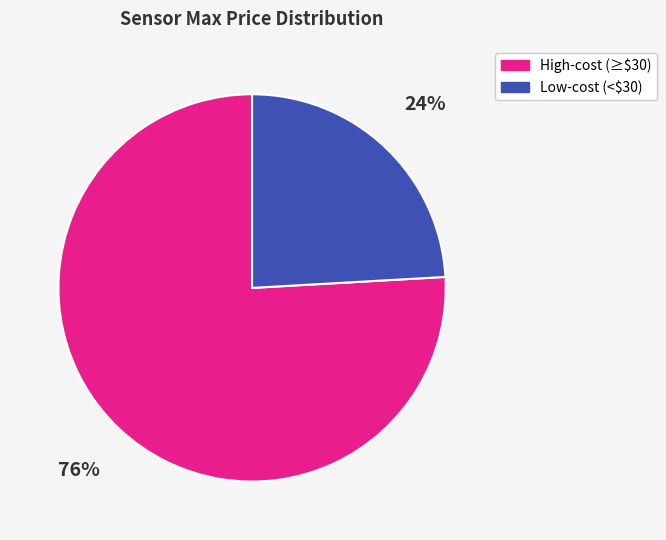

To the nearest percent, what is the difference between the largest and smallest slice percentages?

52%